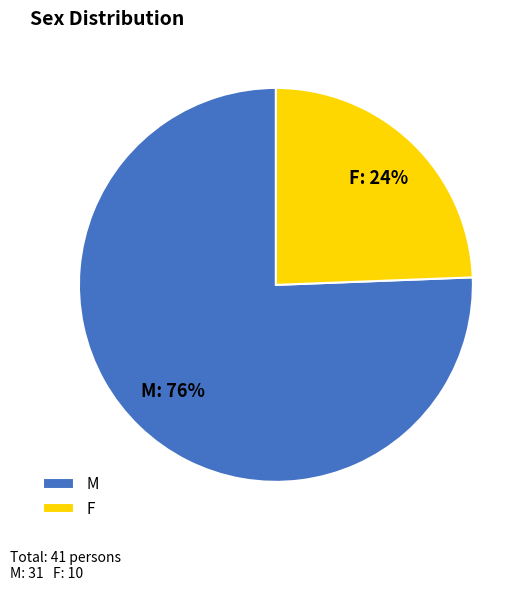

What is the largest slice in the pie chart?

M